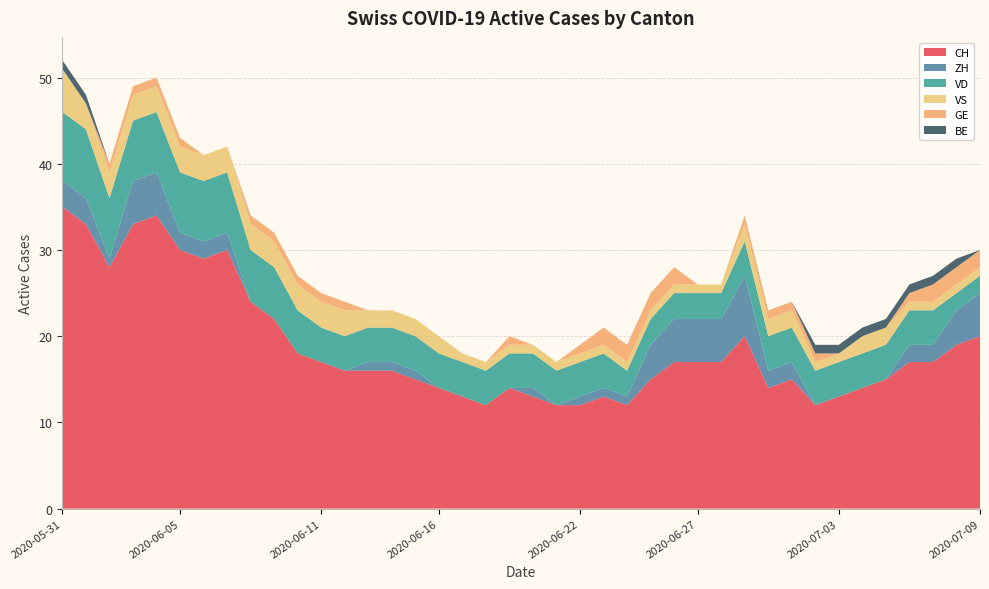

Reading left to right, transcribe all the data shown in this chart.

CH: 2020-05-31=35	2020-06-01=33	2020-06-02=28	2020-06-03=33	2020-06-04=34	2020-06-05=30	2020-06-06=29	2020-06-07=30	2020-06-08=24	2020-06-09=22	2020-06-10=18	2020-06-11=17	2020-06-12=16	2020-06-13=16	2020-06-14=16	2020-06-15=15	2020-06-16=14	2020-06-17=13	2020-06-18=12	2020-06-19=14	2020-06-20=13	2020-06-21=12	2020-06-22=12	2020-06-23=13	2020-06-24=12	2020-06-25=15	2020-06-26=17	2020-06-27=17	2020-06-28=17	2020-06-29=20	2020-06-30=14	2020-07-01=15	2020-07-02=12	2020-07-03=13	2020-07-04=14	2020-07-05=15	2020-07-06=17	2020-07-07=17	2020-07-08=19	2020-07-09=20
ZH: 2020-05-31=3	2020-06-01=3	2020-06-02=1	2020-06-03=5	2020-06-04=5	2020-06-05=2	2020-06-06=2	2020-06-07=2	2020-06-08=0	2020-06-09=0	2020-06-10=0	2020-06-11=0	2020-06-12=0	2020-06-13=1	2020-06-14=1	2020-06-15=1	2020-06-16=0	2020-06-17=0	2020-06-18=0	2020-06-19=0	2020-06-20=1	2020-06-21=0	2020-06-22=1	2020-06-23=1	2020-06-24=1	2020-06-25=4	2020-06-26=5	2020-06-27=5	2020-06-28=5	2020-06-29=7	2020-06-30=2	2020-07-01=2	2020-07-02=0	2020-07-03=0	2020-07-04=0	2020-07-05=0	2020-07-06=2	2020-07-07=2	2020-07-08=4	2020-07-09=5
VD: 2020-05-31=8	2020-06-01=8	2020-06-02=7	2020-06-03=7	2020-06-04=7	2020-06-05=7	2020-06-06=7	2020-06-07=7	2020-06-08=6	2020-06-09=6	2020-06-10=5	2020-06-11=4	2020-06-12=4	2020-06-13=4	2020-06-14=4	2020-06-15=4	2020-06-16=4	2020-06-17=4	2020-06-18=4	2020-06-19=4	2020-06-20=4	2020-06-21=4	2020-06-22=4	2020-06-23=4	2020-06-24=3	2020-06-25=3	2020-06-26=3	2020-06-27=3	2020-06-28=3	2020-06-29=4	2020-06-30=4	2020-07-01=4	2020-07-02=4	2020-07-03=4	2020-07-04=4	2020-07-05=4	2020-07-06=4	2020-07-07=4	2020-07-08=2	2020-07-09=2
VS: 2020-05-31=5	2020-06-01=3	2020-06-02=3	2020-06-03=3	2020-06-04=3	2020-06-05=3	2020-06-06=3	2020-06-07=3	2020-06-08=3	2020-06-09=3	2020-06-10=3	2020-06-11=3	2020-06-12=3	2020-06-13=2	2020-06-14=2	2020-06-15=2	2020-06-16=2	2020-06-17=1	2020-06-18=1	2020-06-19=1	2020-06-20=1	2020-06-21=1	2020-06-22=1	2020-06-23=1	2020-06-24=1	2020-06-25=1	2020-06-26=1	2020-06-27=1	2020-06-28=1	2020-06-29=2	2020-06-30=2	2020-07-01=2	2020-07-02=1	2020-07-03=1	2020-07-04=2	2020-07-05=2	2020-07-06=1	2020-07-07=1	2020-07-08=1	2020-07-09=1
GE: 2020-05-31=0	2020-06-01=0	2020-06-02=1	2020-06-03=1	2020-06-04=1	2020-06-05=1	2020-06-06=0	2020-06-07=0	2020-06-08=1	2020-06-09=1	2020-06-10=1	2020-06-11=1	2020-06-12=1	2020-06-13=0	2020-06-14=0	2020-06-15=0	2020-06-16=0	2020-06-17=0	2020-06-18=0	2020-06-19=1	2020-06-20=0	2020-06-21=0	2020-06-22=1	2020-06-23=2	2020-06-24=2	2020-06-25=2	2020-06-26=2	2020-06-27=0	2020-06-28=0	2020-06-29=1	2020-06-30=1	2020-07-01=1	2020-07-02=1	2020-07-03=0	2020-07-04=0	2020-07-05=0	2020-07-06=1	2020-07-07=2	2020-07-08=2	2020-07-09=2
BE: 2020-05-31=1	2020-06-01=1	2020-06-02=0	2020-06-03=0	2020-06-04=0	2020-06-05=0	2020-06-06=0	2020-06-07=0	2020-06-08=0	2020-06-09=0	2020-06-10=0	2020-06-11=0	2020-06-12=0	2020-06-13=0	2020-06-14=0	2020-06-15=0	2020-06-16=0	2020-06-17=0	2020-06-18=0	2020-06-19=0	2020-06-20=0	2020-06-21=0	2020-06-22=0	2020-06-23=0	2020-06-24=0	2020-06-25=0	2020-06-26=0	2020-06-27=0	2020-06-28=0	2020-06-29=0	2020-06-30=0	2020-07-01=0	2020-07-02=1	2020-07-03=1	2020-07-04=1	2020-07-05=1	2020-07-06=1	2020-07-07=1	2020-07-08=1	2020-07-09=0